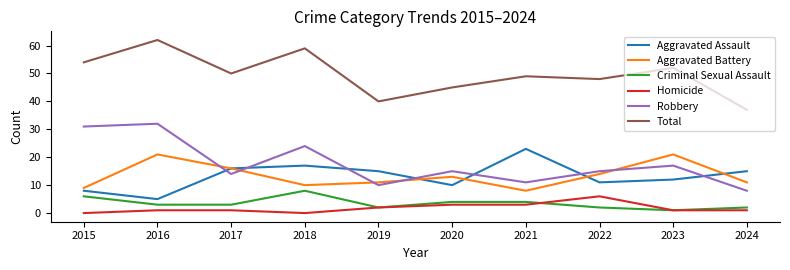

Which series has the largest total across all categories?

Total